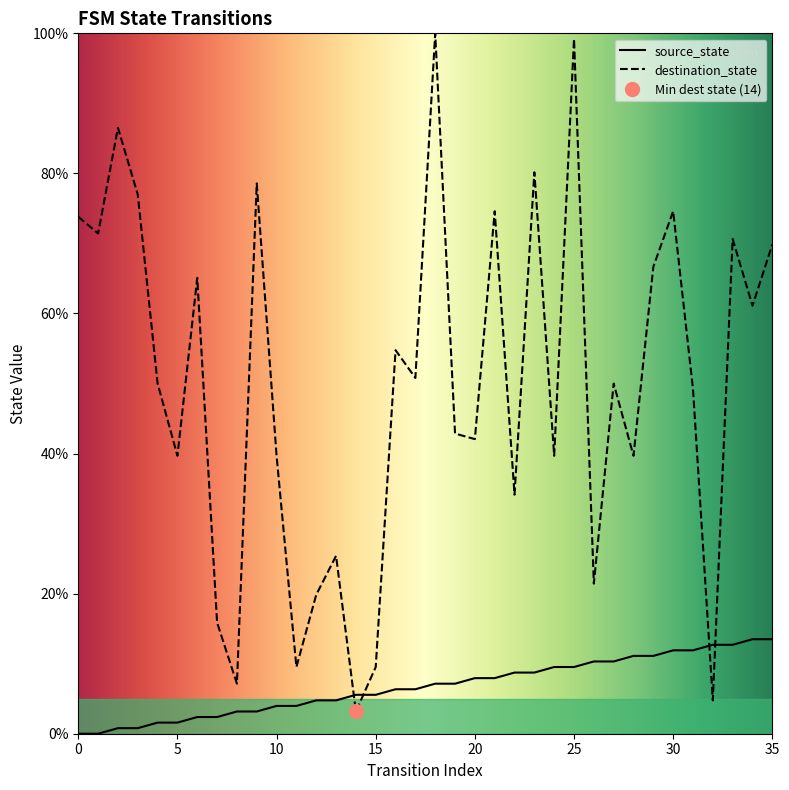

How many intersections are there between source_state and destination_state?

4